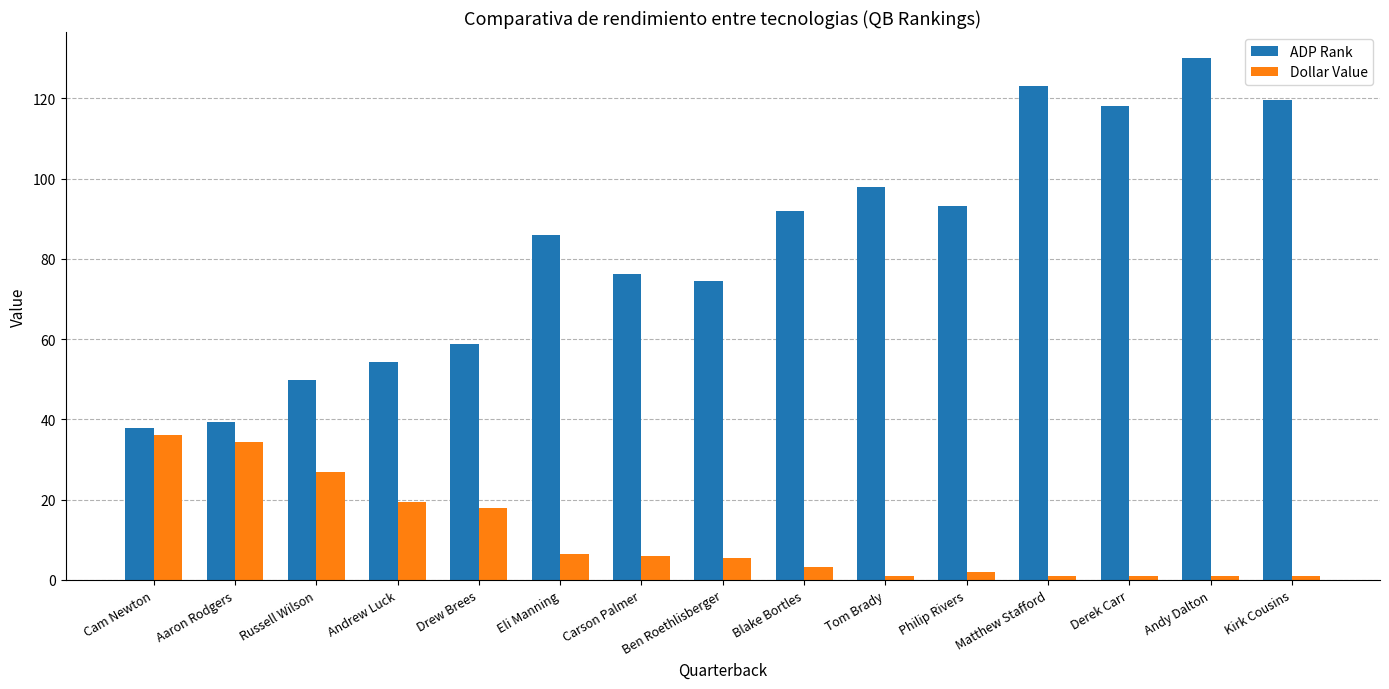

Is the value of ADP Rank at Tom Brady greater than the value of Dollar Value at Russell Wilson?

Yes